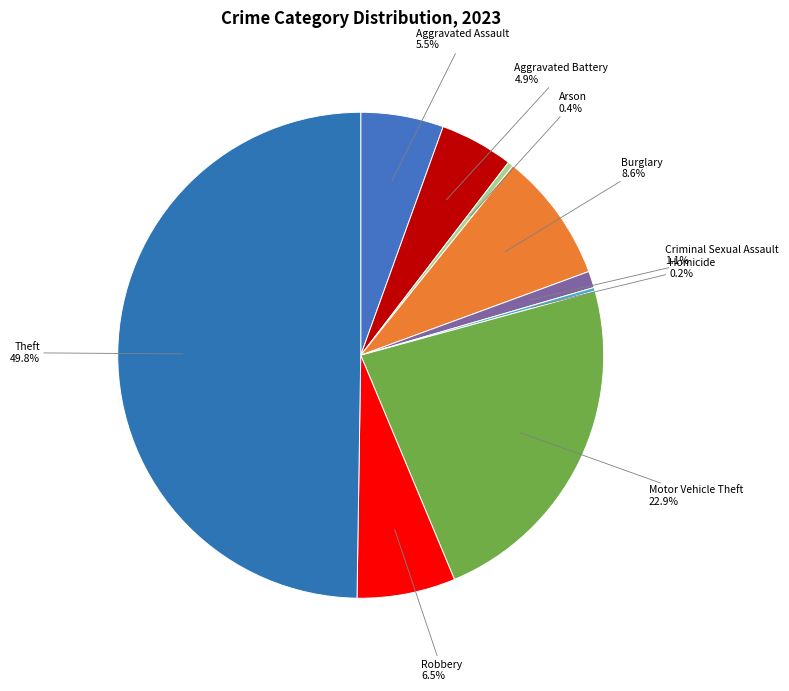

The Arson slice represents 0% of the pie. True or false?

True